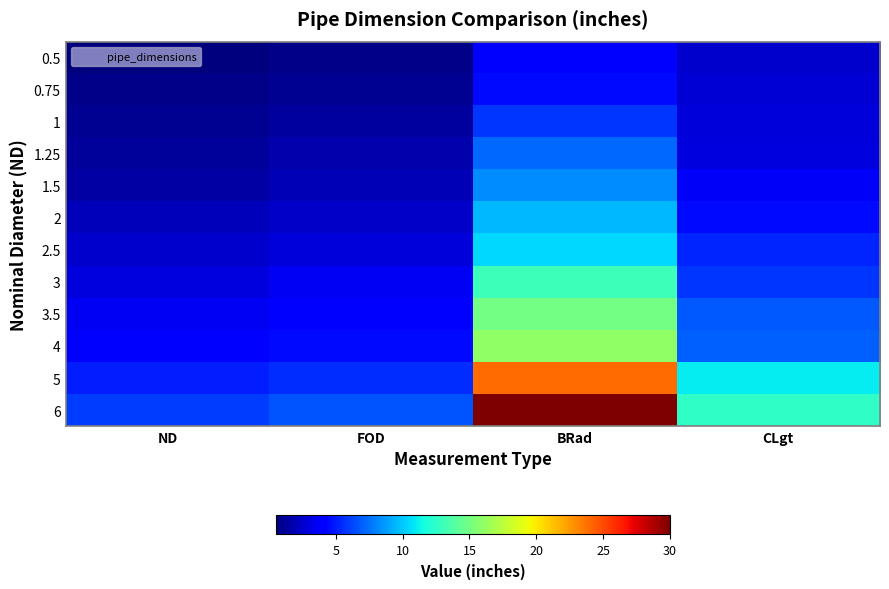

What is the total value across all series at BRad?

147.8